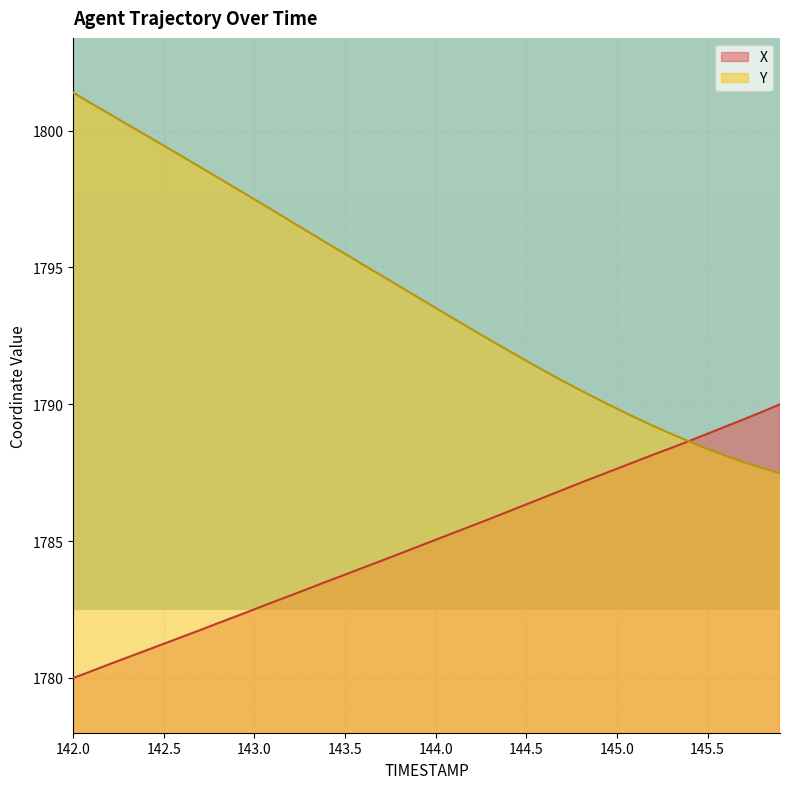

At which label does Y reach its peak?

142.0